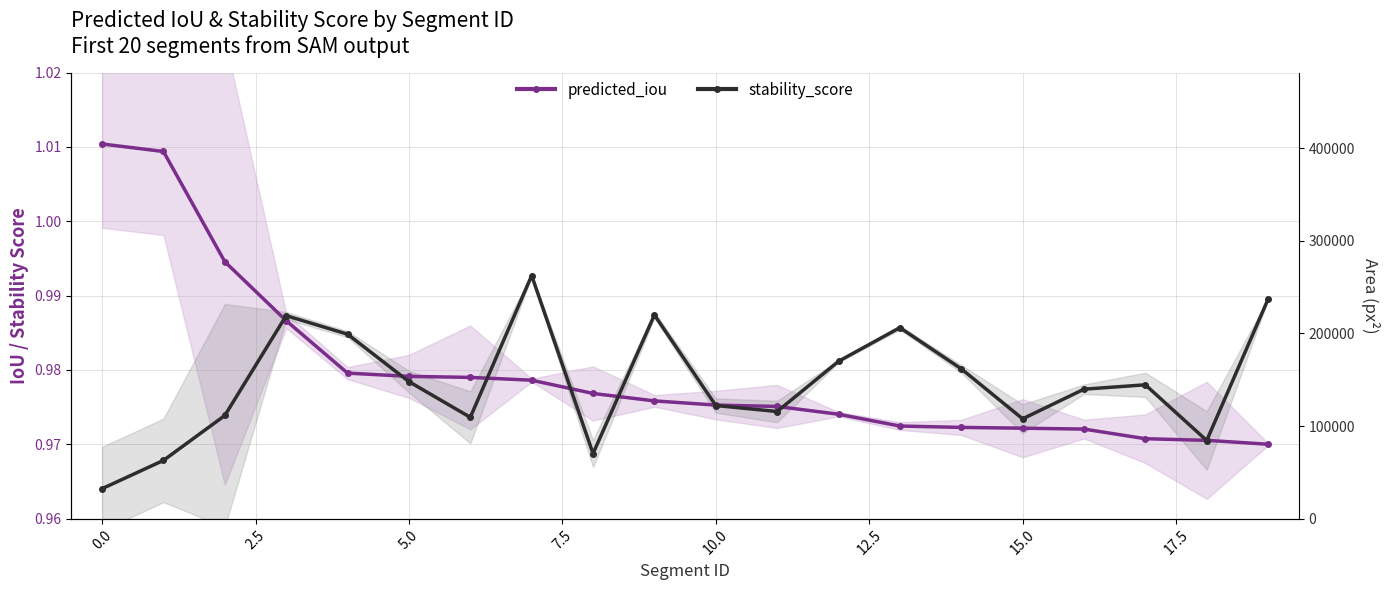

How many data points does each series have?

20